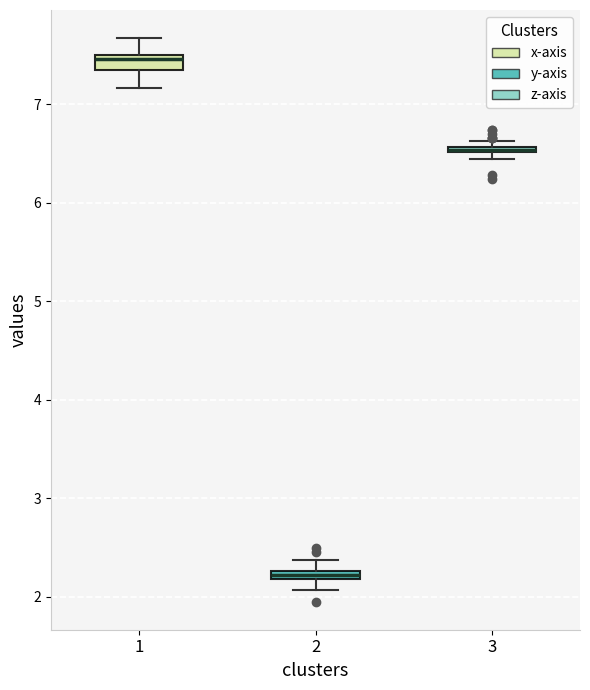

Where is the lower edge of the box at x = 3 on the y-axis? The values are not printed on the chart, so give them approximately, as read against the axis.

6.5